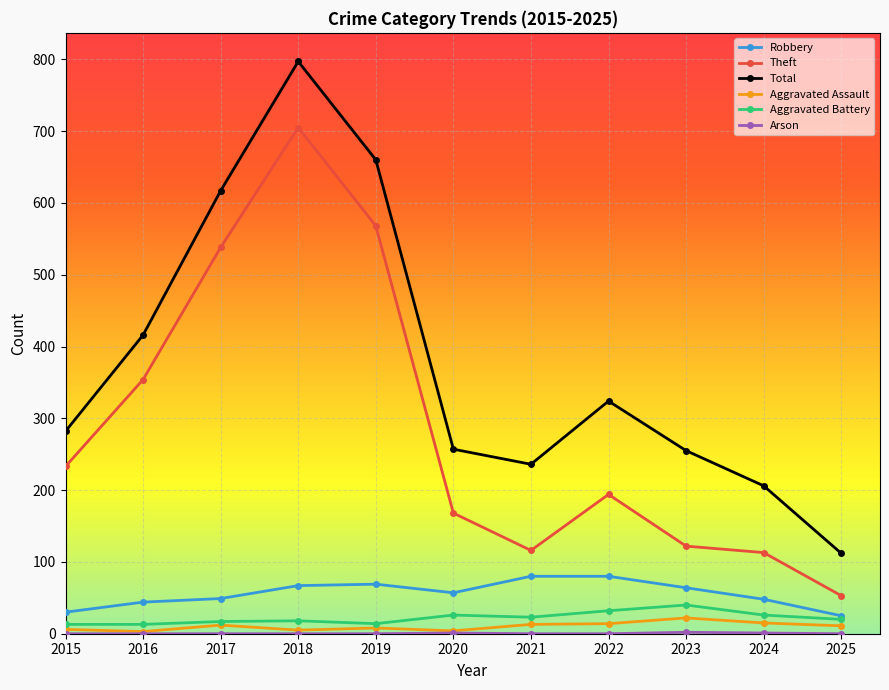

True or false: Aggravated Assault and Theft intersect in this chart.

False